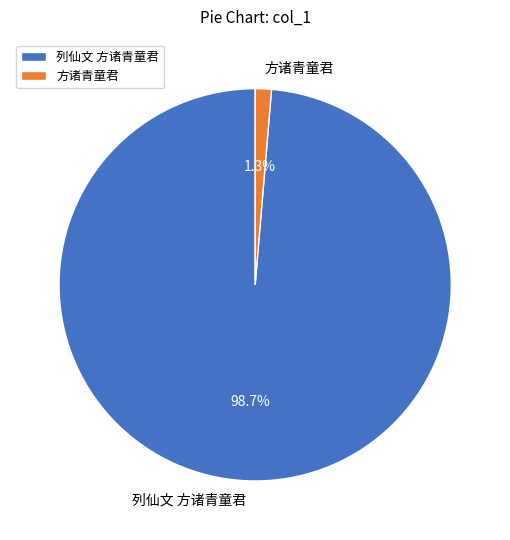

How many slices are in this pie chart?

2